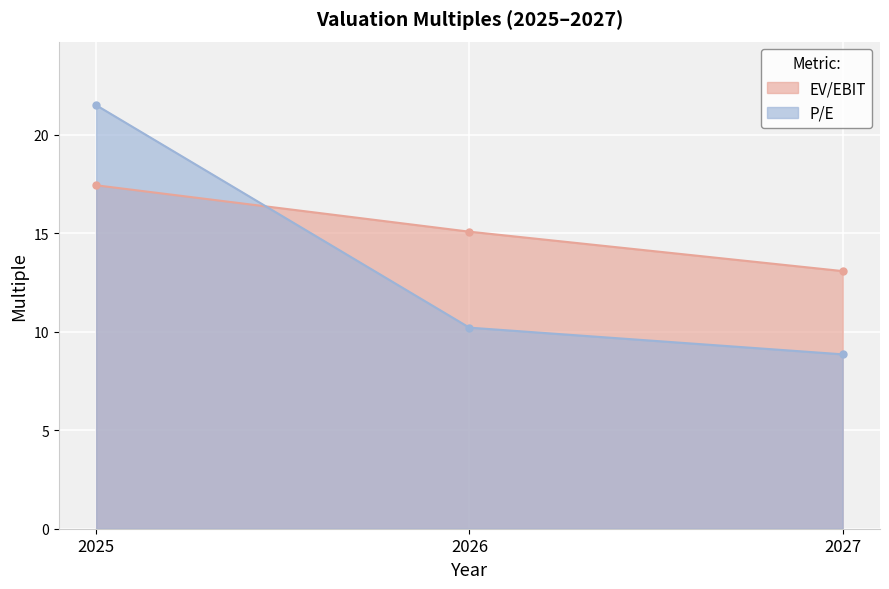

The P/E series shows 10.2 at 2026. True or false?

True